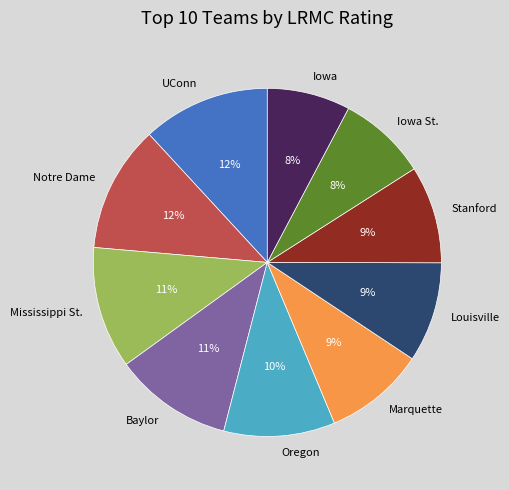

Combined, do Notre Dame and Baylor account for over 50%?

No